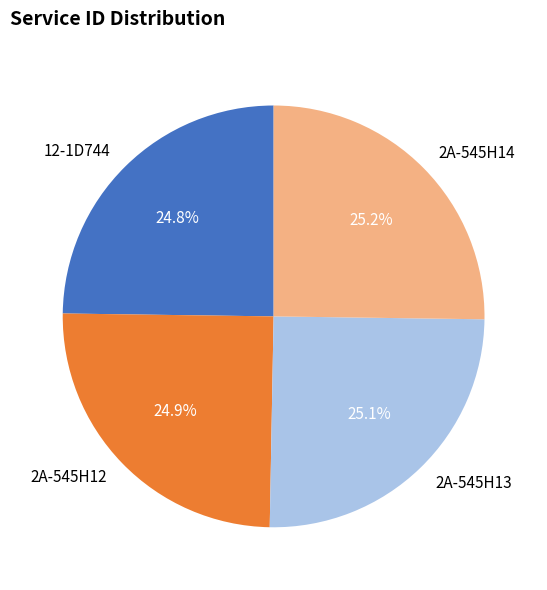

Is it true that 12-1D744 is 25% of the pie?

True